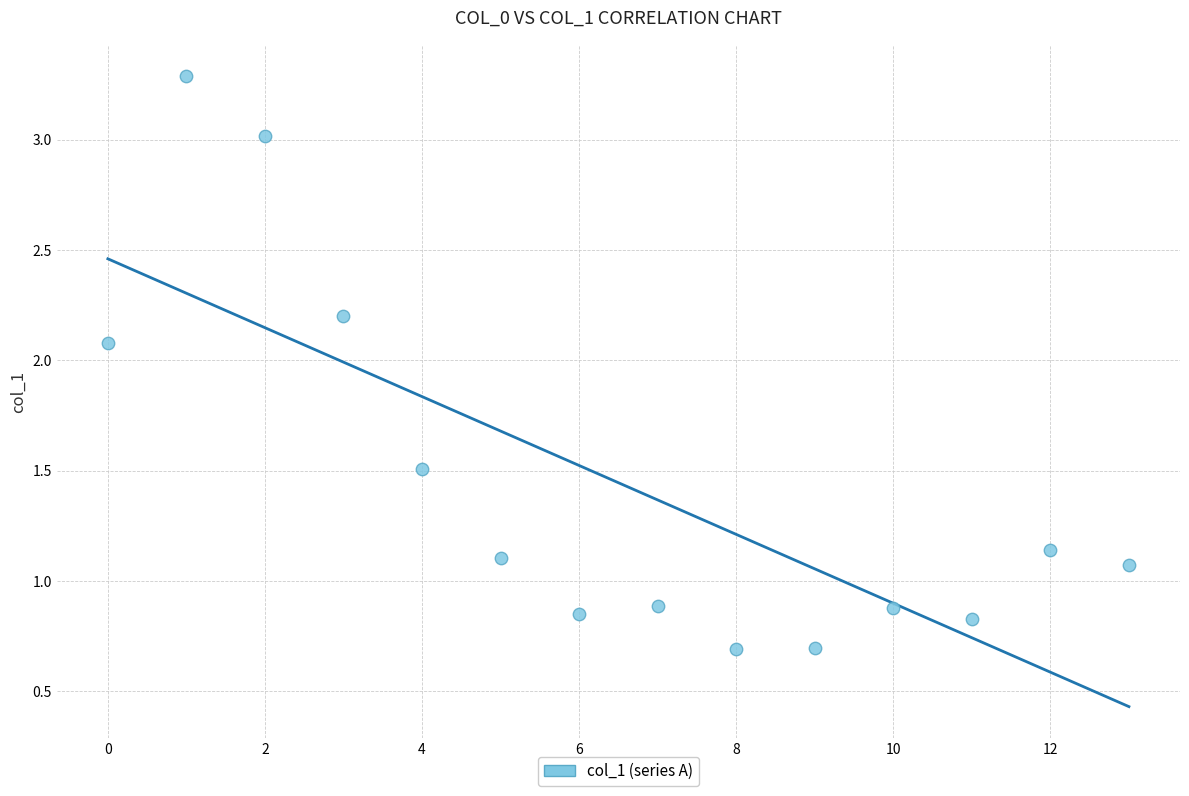

What is the range of Y values (max minus min)?

2.6